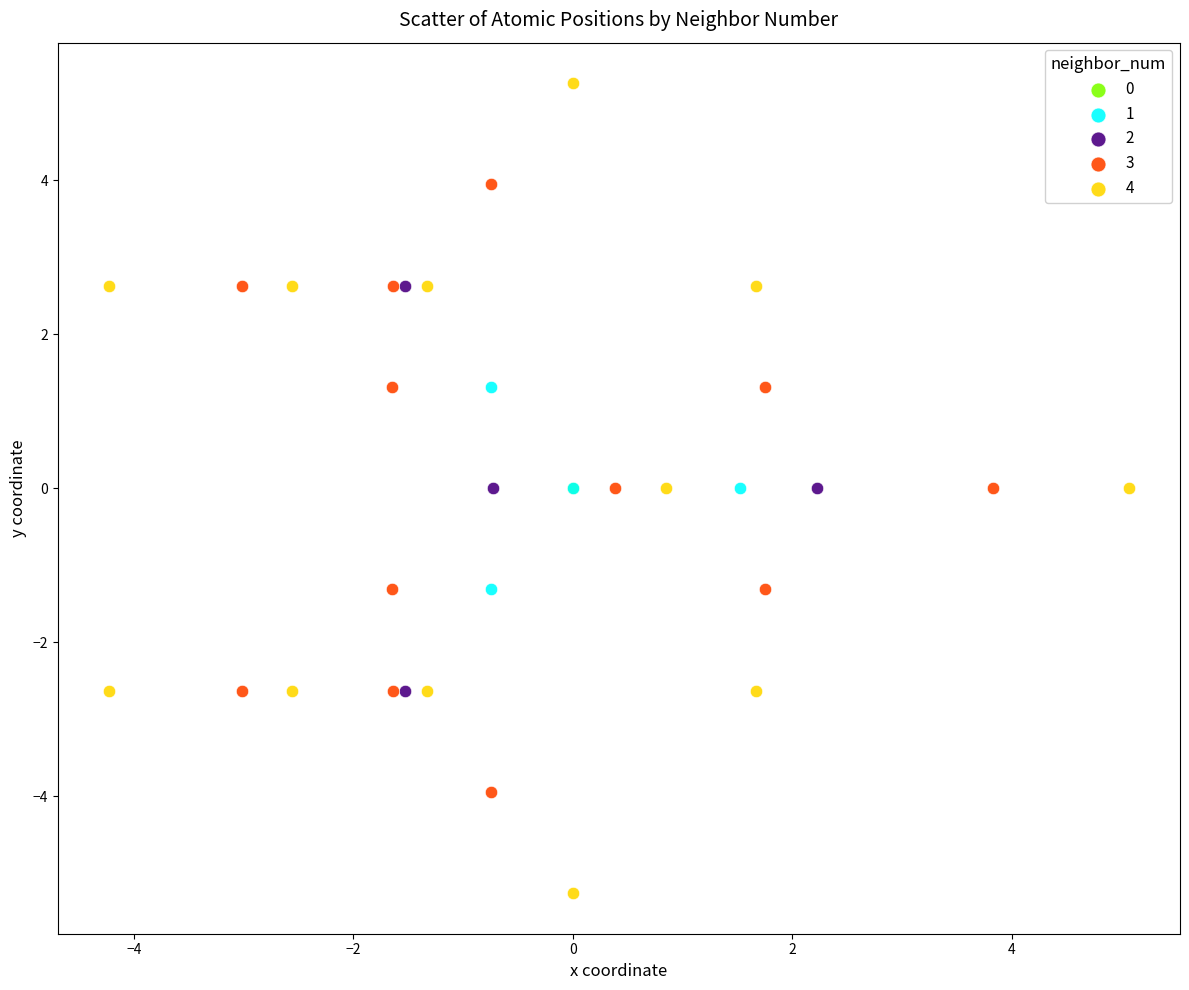

Which series contains the highest Y value?

4